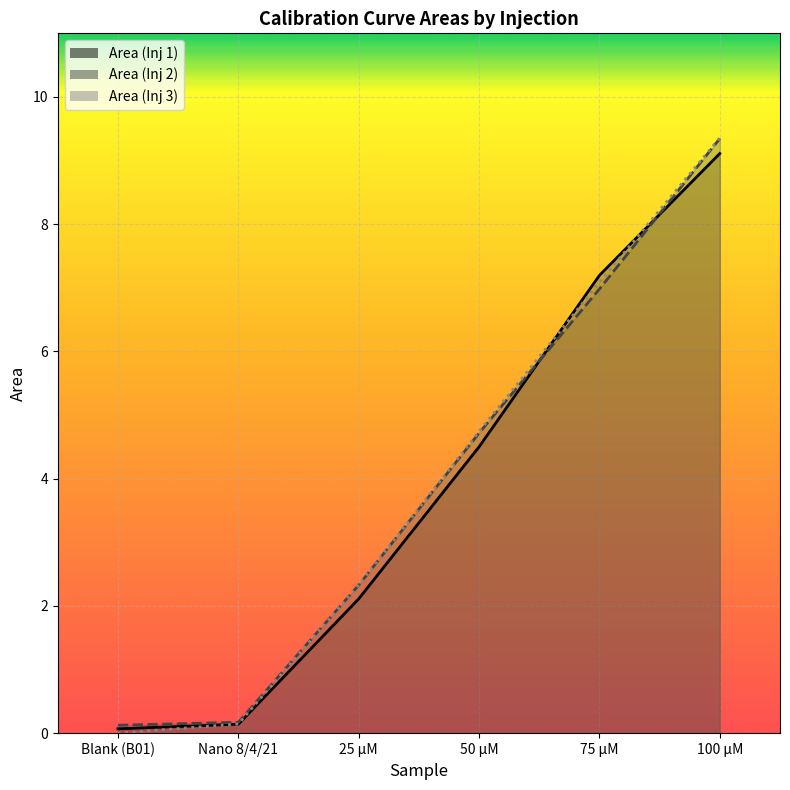

At how many categories does at least one series exceed 5?

2